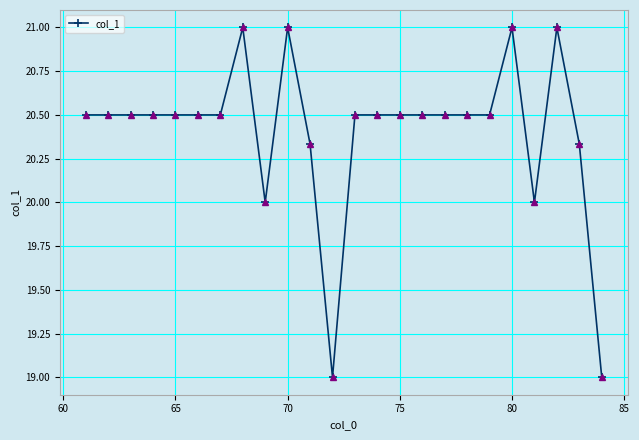

Count the values in the range 20 to 21.

22